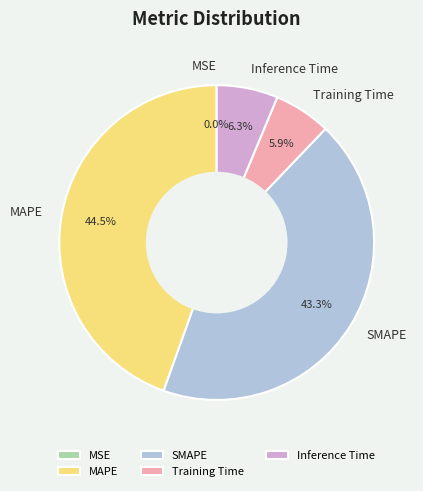

Which has a higher value, SMAPE or Inference Time?

SMAPE